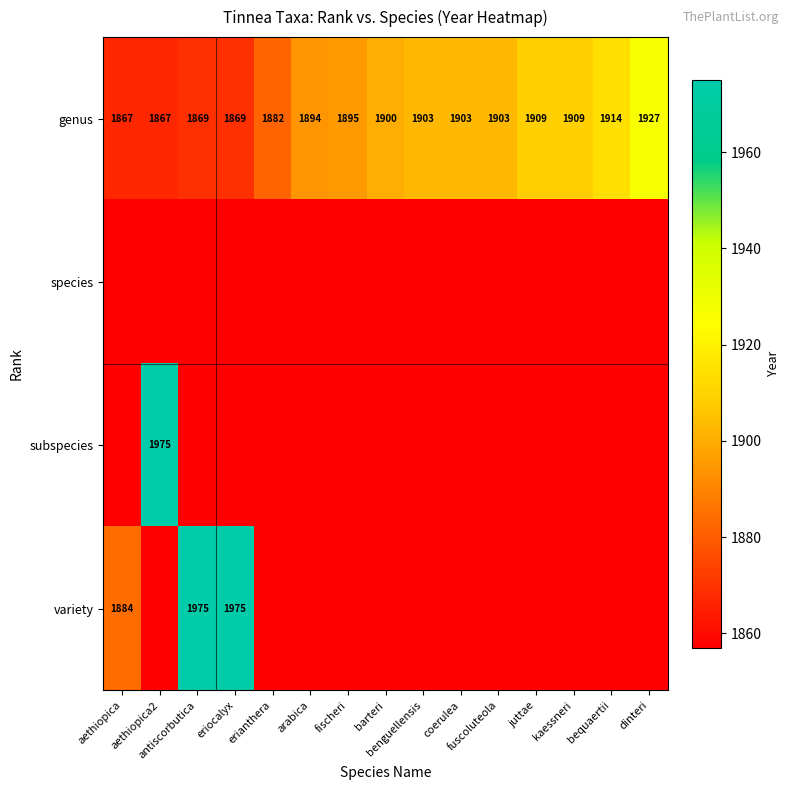

What is the difference between the second highest and second lowest values in the genus series?

47